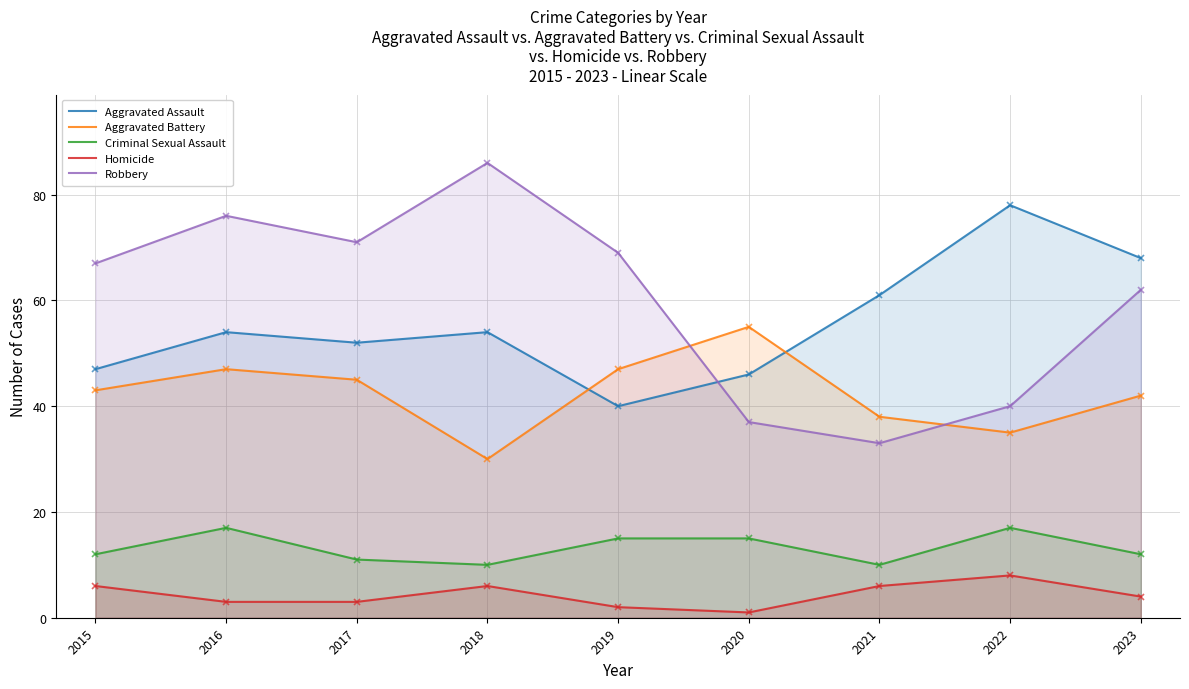

Reading left to right, what are all the values shown in this chart?

Aggravated Assault: 47	54	52	54	40	46	61	78	68
Aggravated Battery: 43	47	45	30	47	55	38	35	42
Criminal Sexual Assault: 12	17	11	10	15	15	10	17	12
Homicide: 6	3	3	6	2	1	6	8	4
Robbery: 67	76	71	86	69	37	33	40	62